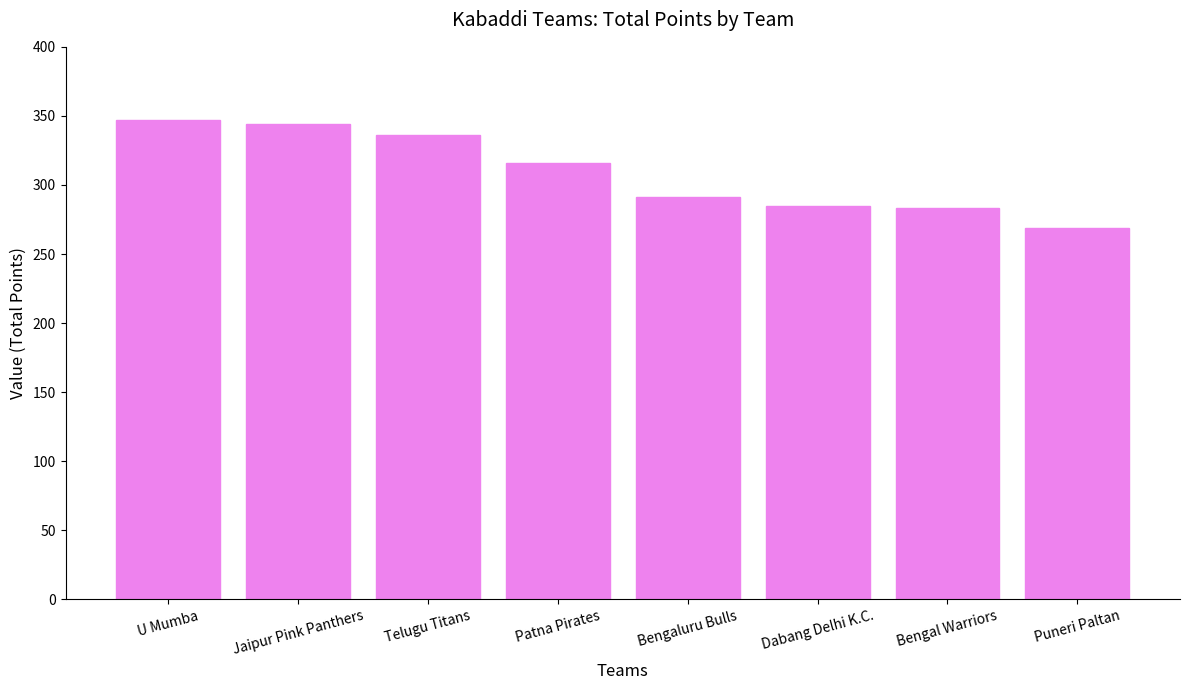

Reading left to right, list all the values displayed in this chart.

U Mumba=347	Jaipur Pink Panthers=344	Telugu Titans=336	Patna Pirates=316	Bengaluru Bulls=291	Dabang Delhi K.C.=285	Bengal Warriors=283	Puneri Paltan=269